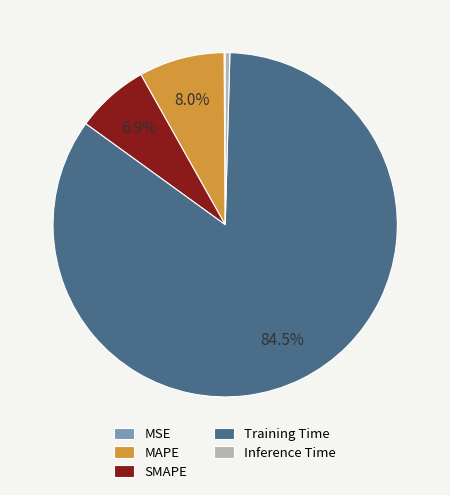

What is the largest slice in the pie chart?

Training Time